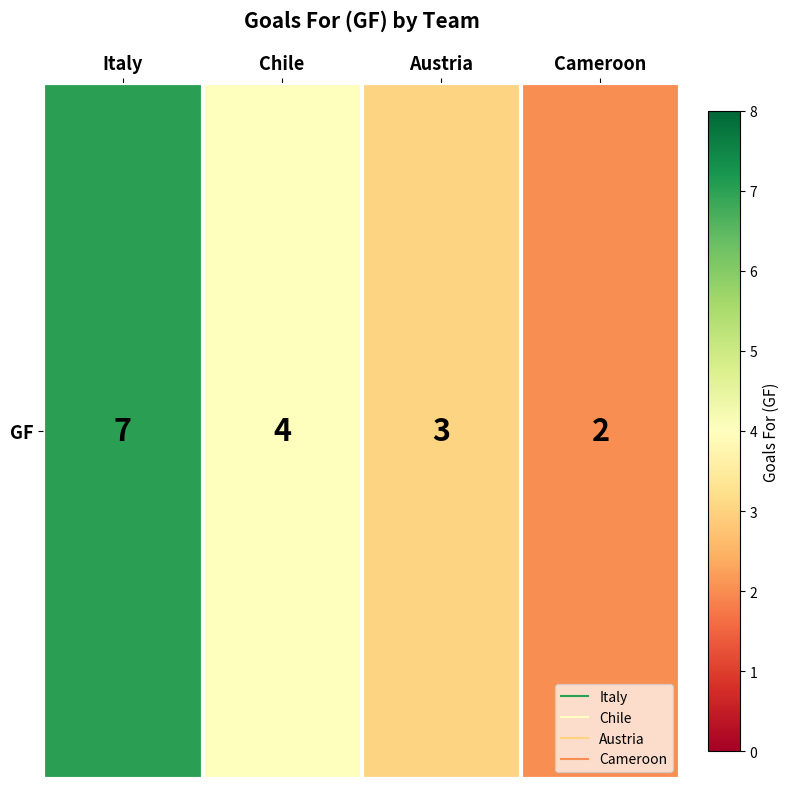

Count the number of data series in this chart.

1